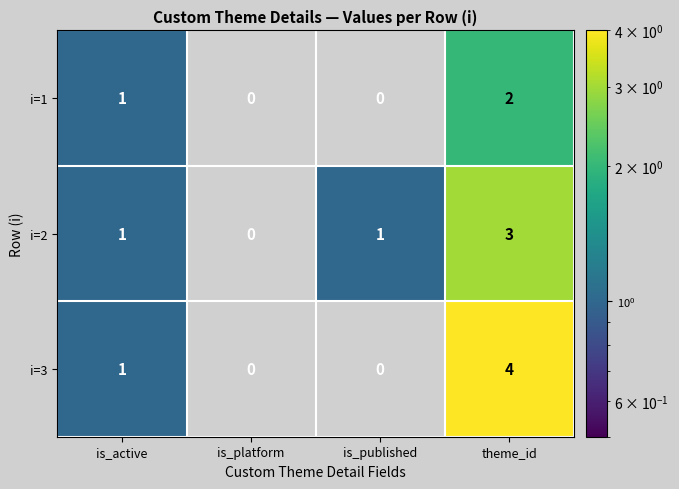

What is the sum of all i=2 values?

5